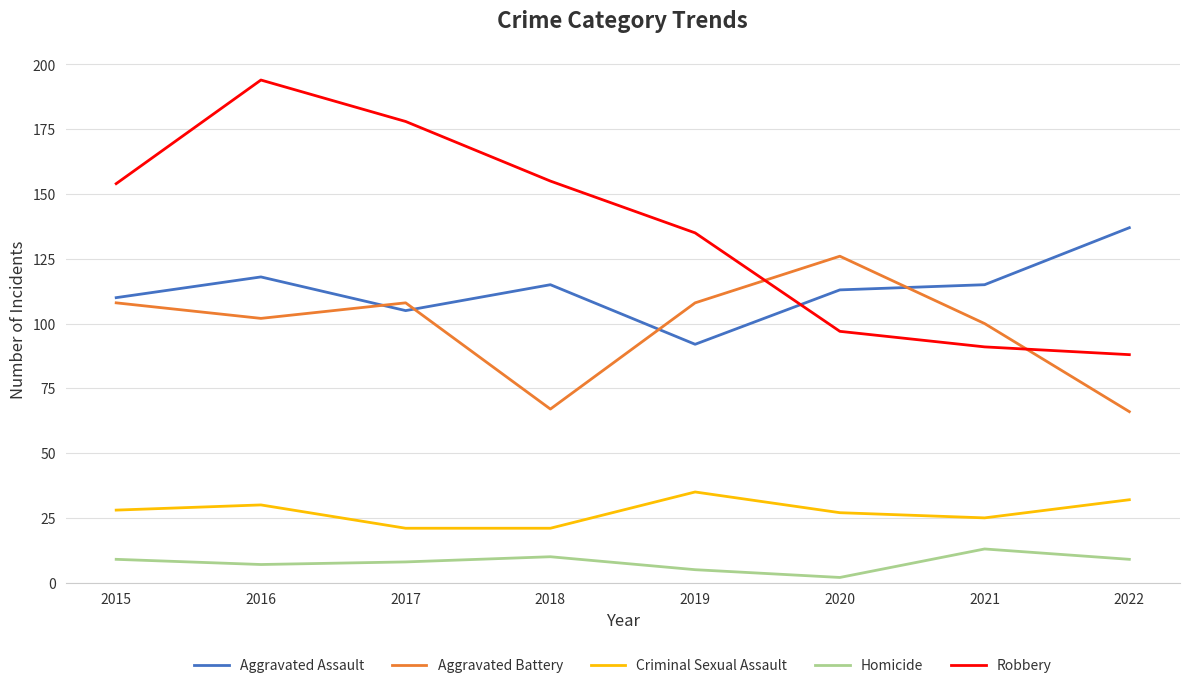

What is the difference between the maximum and minimum values in the Robbery series?

106